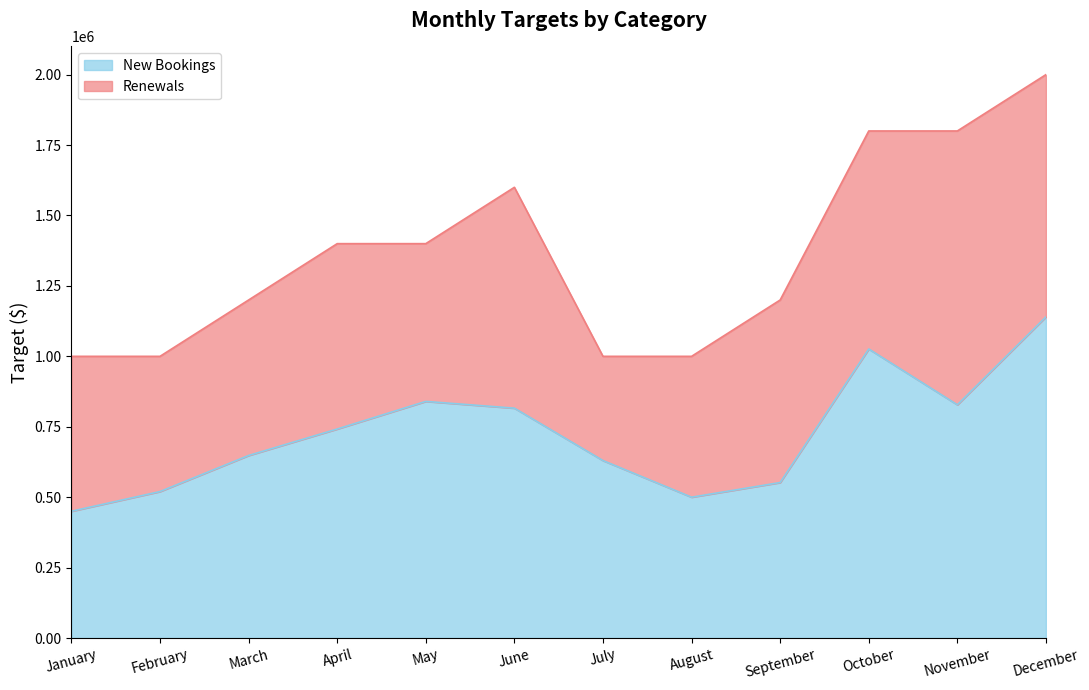

How many data points are above 742000?

5